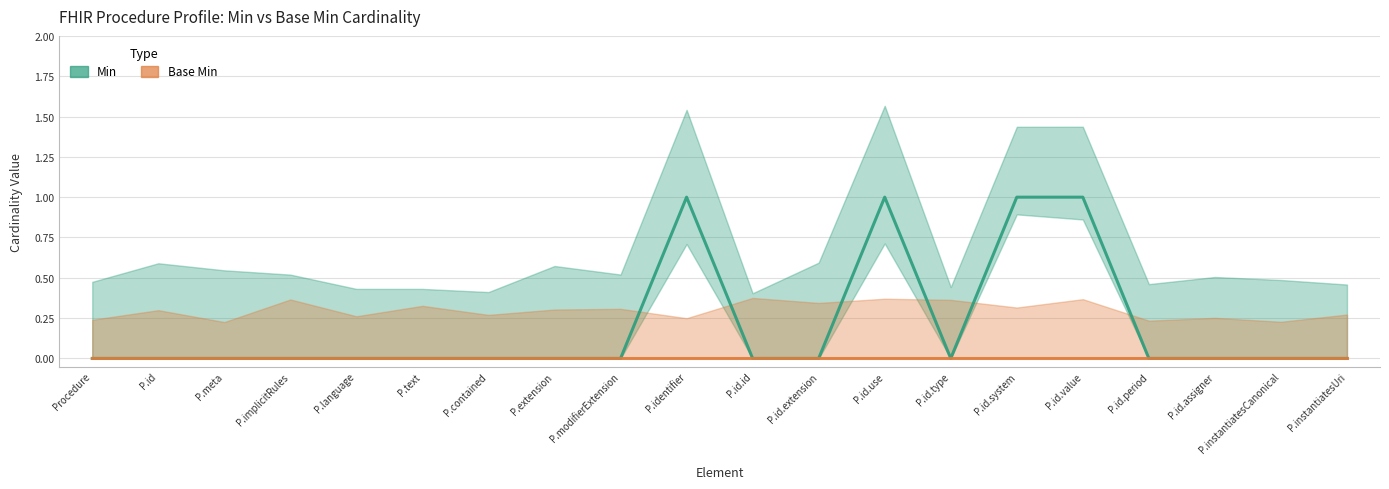

How many positive values does the Min series have?

4